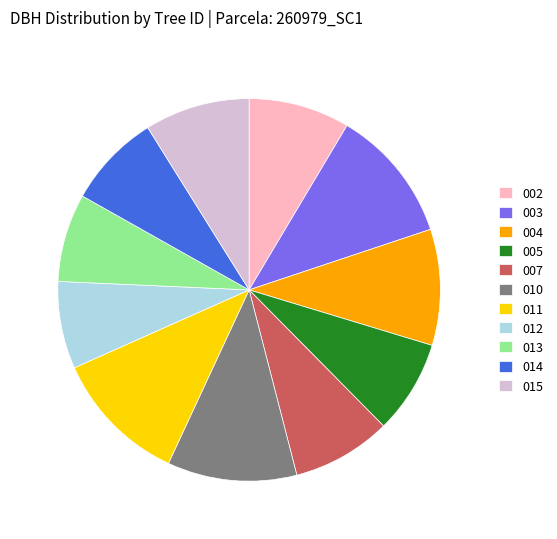

Is it true that 004 is 5% of the pie?

False